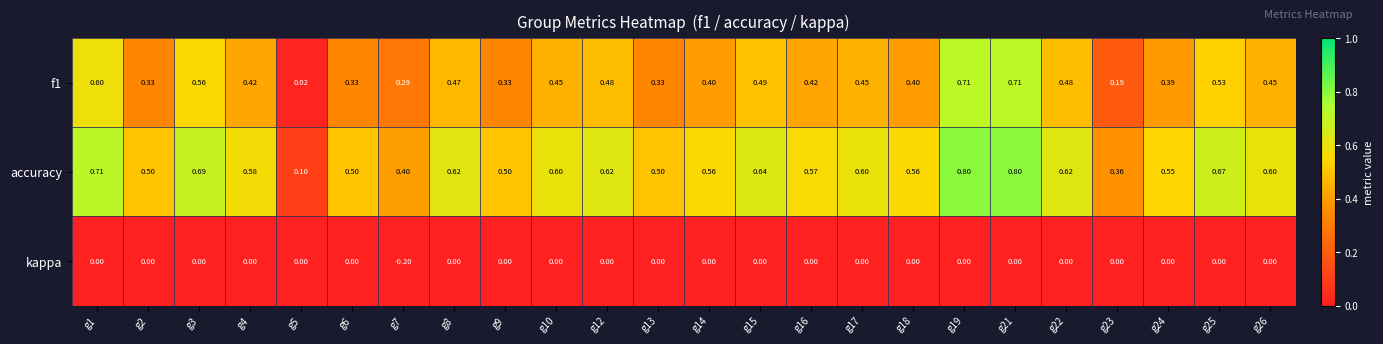

Which series has the widest spread of values?

accuracy